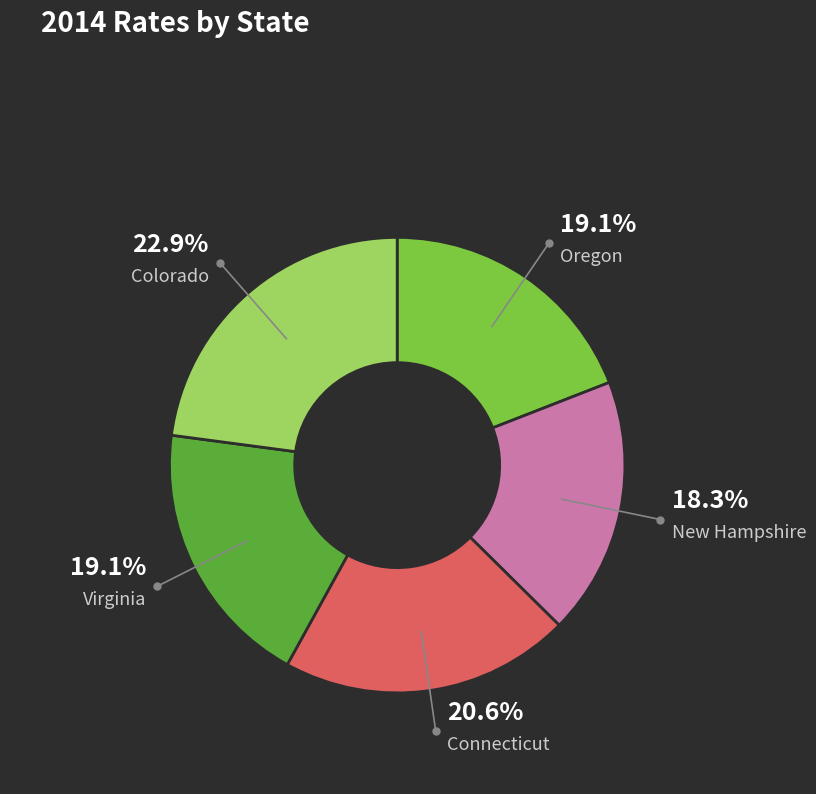

Is there any slice that represents more than half of the pie?

No